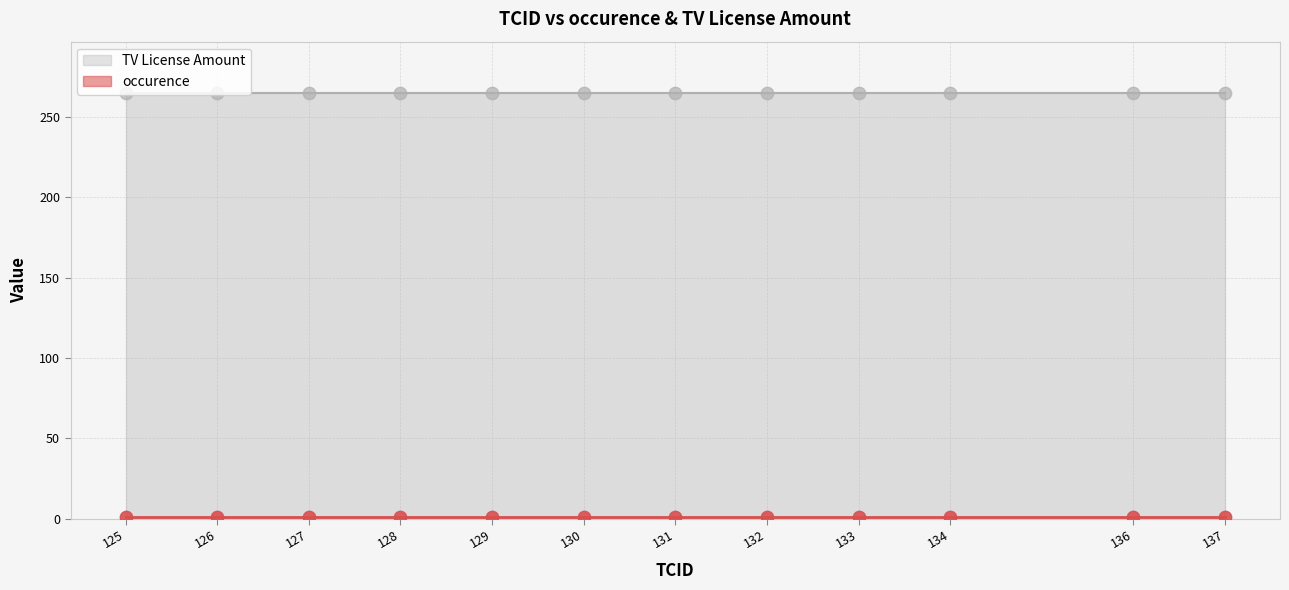

Which series contains the lowest Y value?

occurence